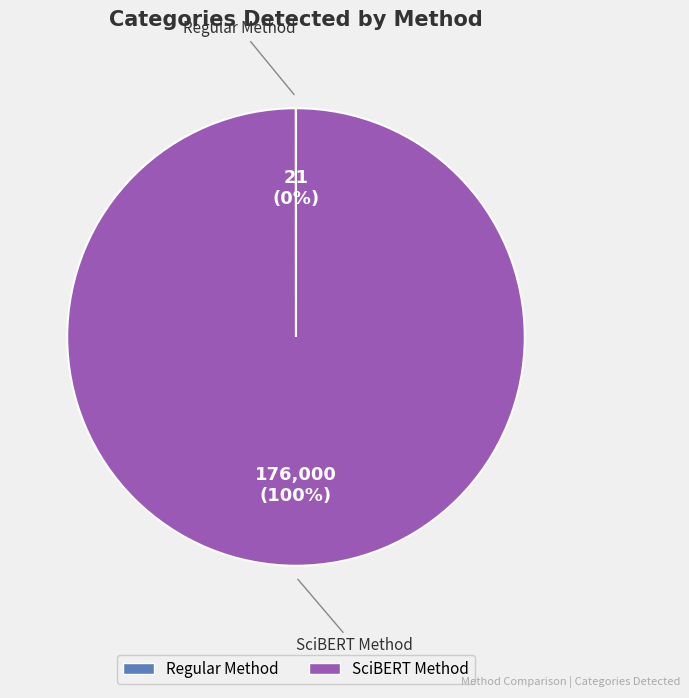

Is there a majority slice in this chart?

Yes